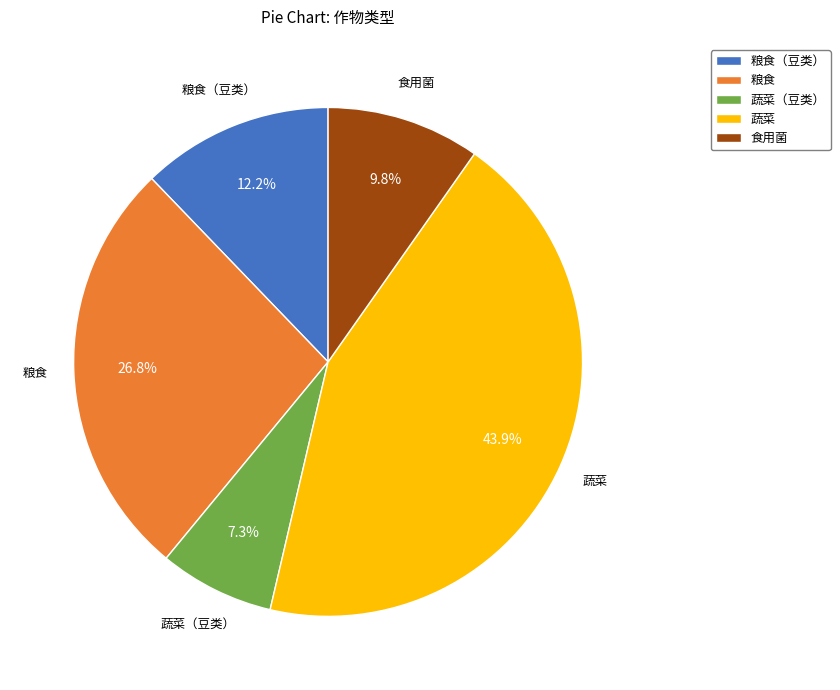

Does 粮食（豆类） represent more than half of the total?

No